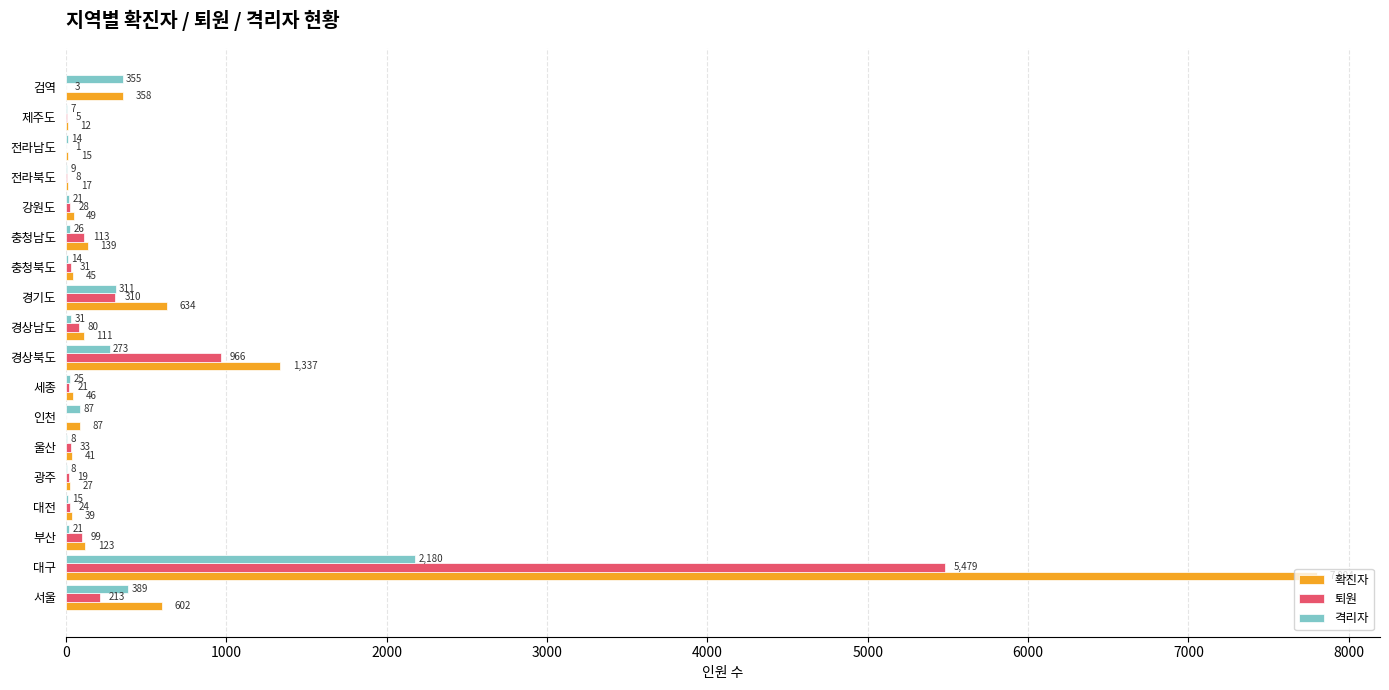

What is the sum of the 확진자 values at 경기도 and 세종?

680